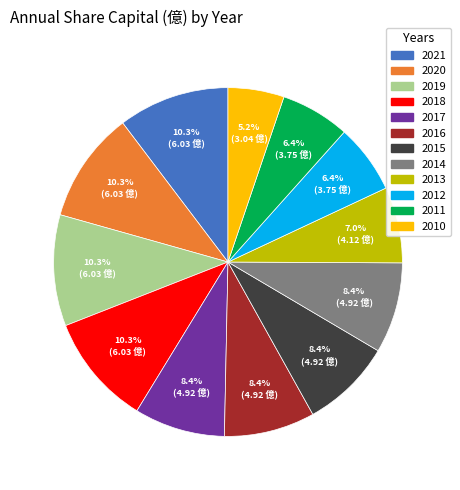

How many segments does this pie chart have?

12